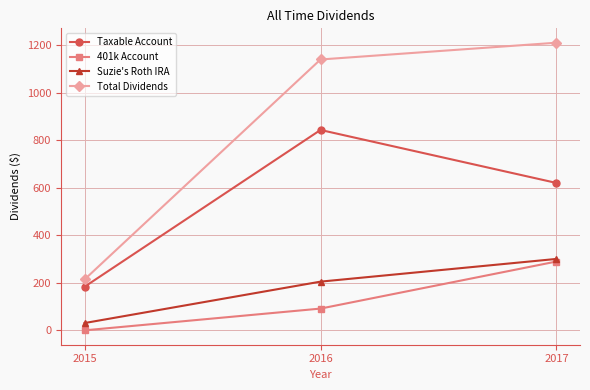

What is the total value across all series at 2017?

2423.3